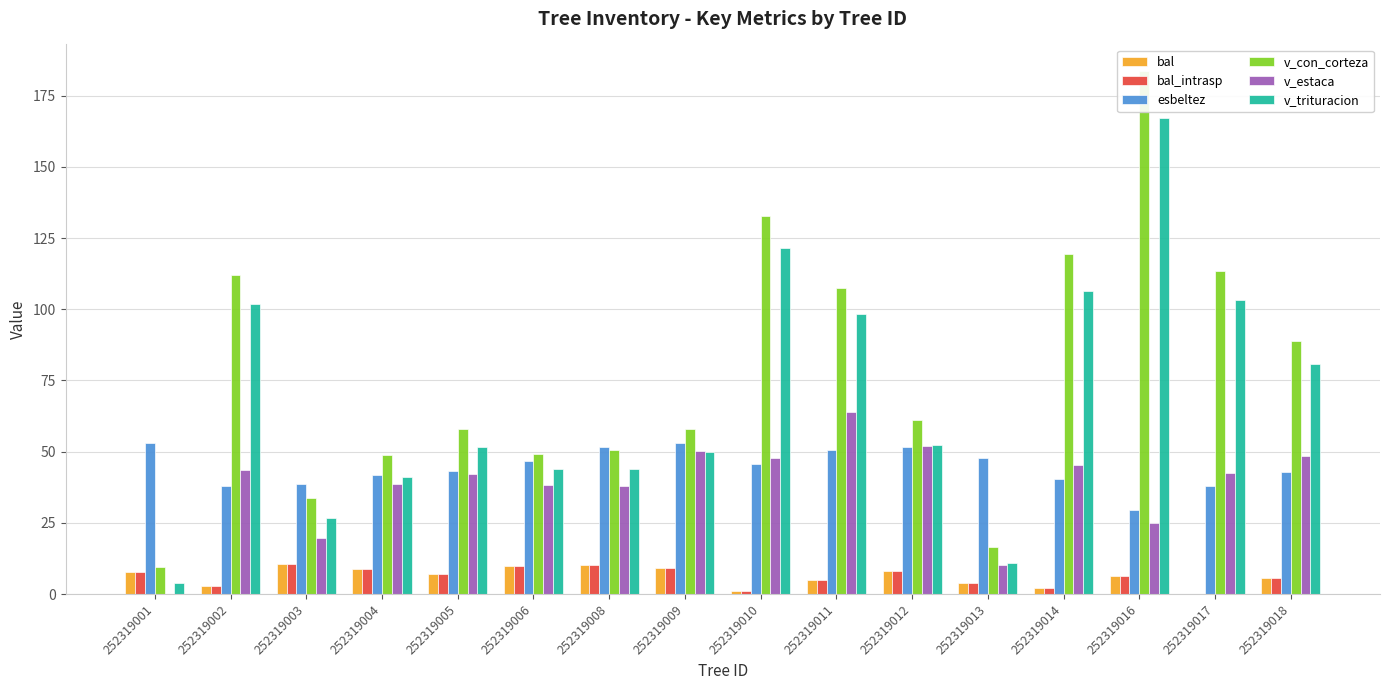

True or false: v_trituracion has a value of 70.0 at 252319006.

False